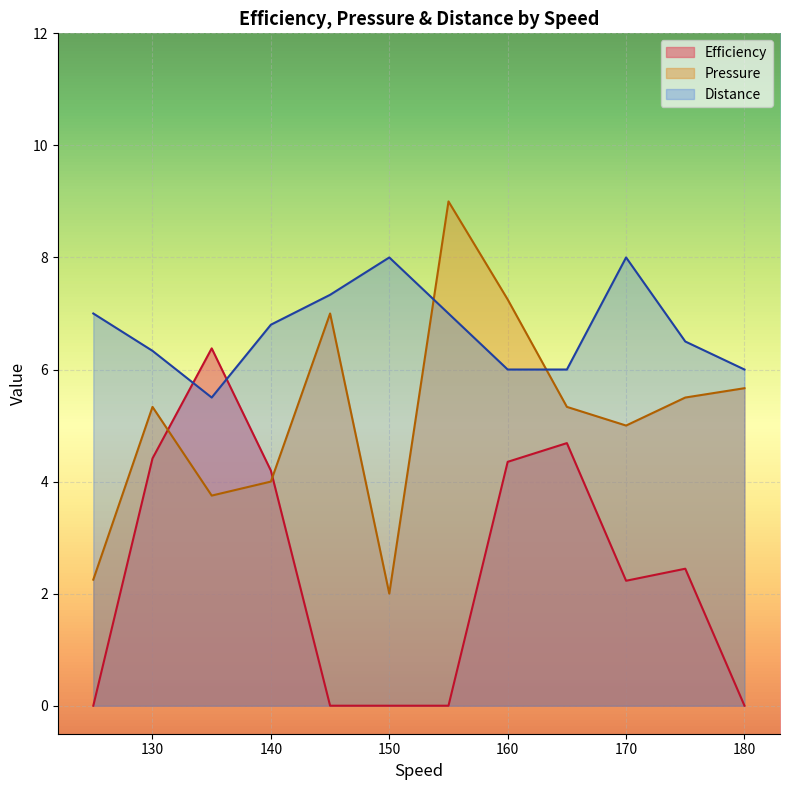

How many intersections are there between Efficiency and Pressure?

2